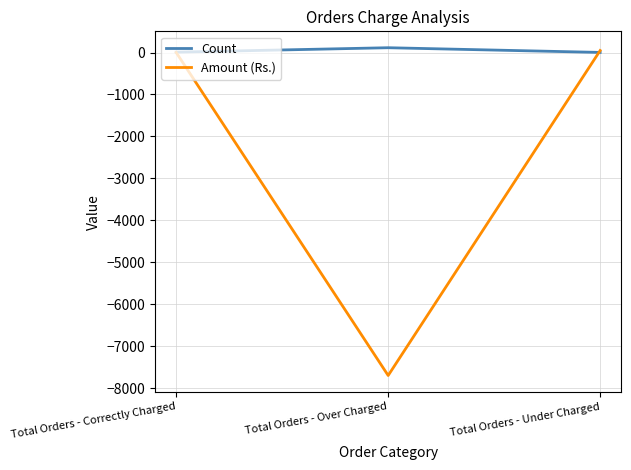

Which series has the widest spread of values?

Amount (Rs.)